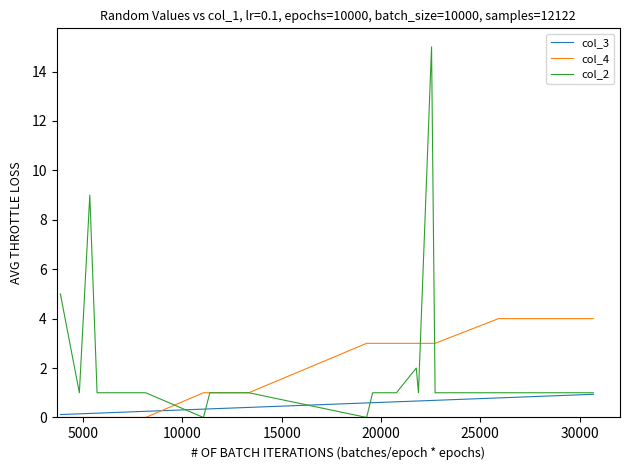

What is the difference between the second highest and second lowest values in the col_4 series?

4.0